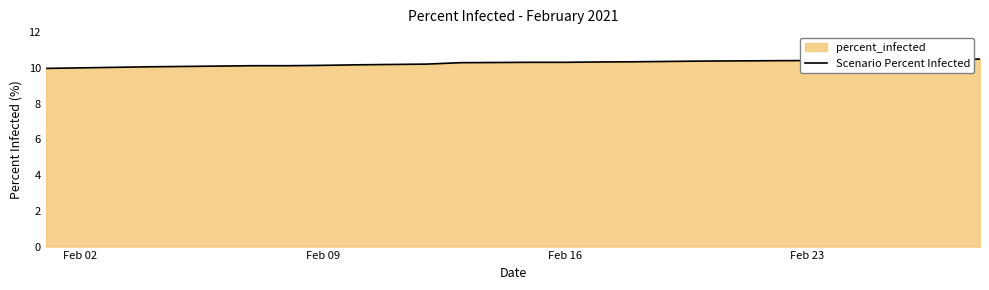

What is the greatest value displayed?

10.5